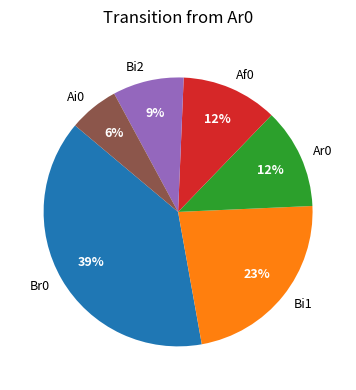

The Ar0 slice represents 18% of the pie. True or false?

False